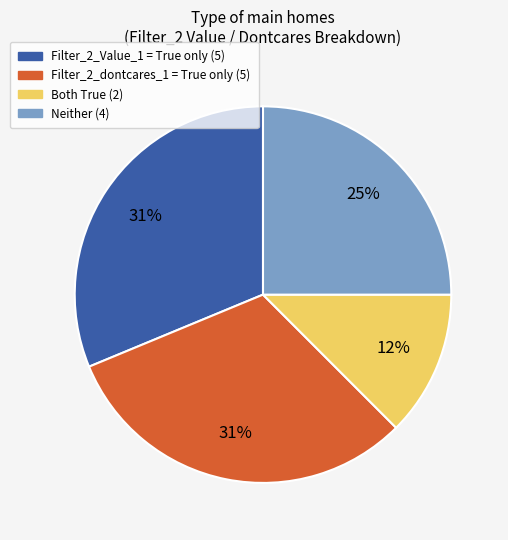

To the nearest percent, what is the average slice percentage?

25%